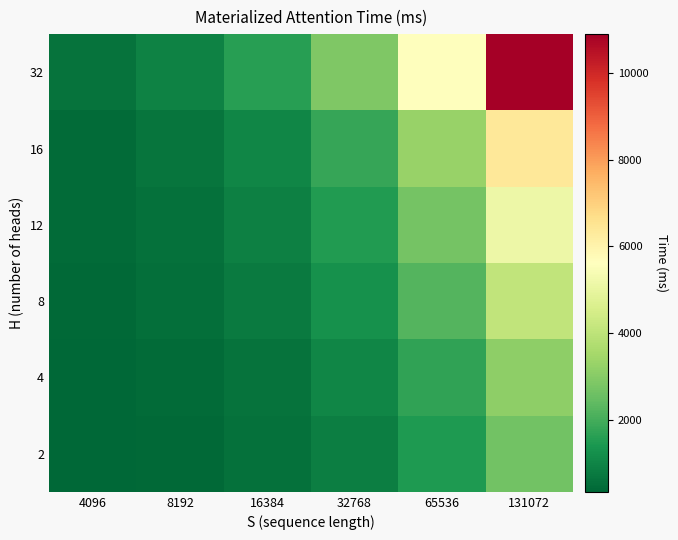

At how many categories does at least one series exceed 2543?

3